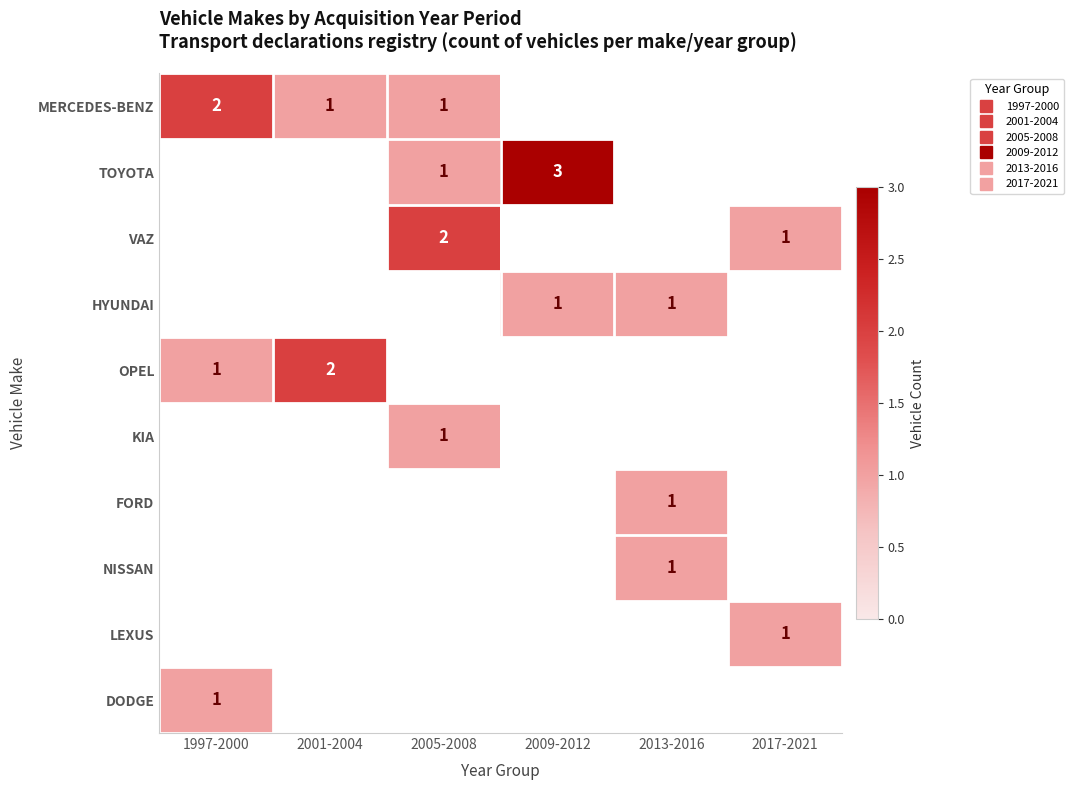

Which has a higher value, 2009-2012 or 2005-2008?

2005-2008